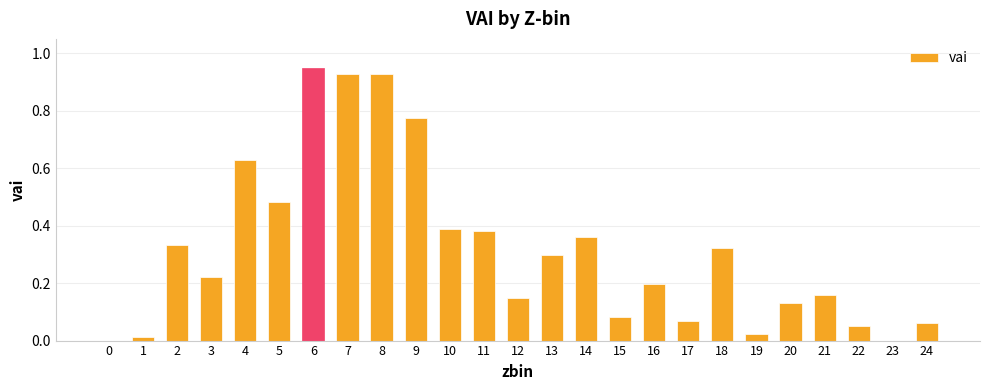

Are the bars horizontal?

No